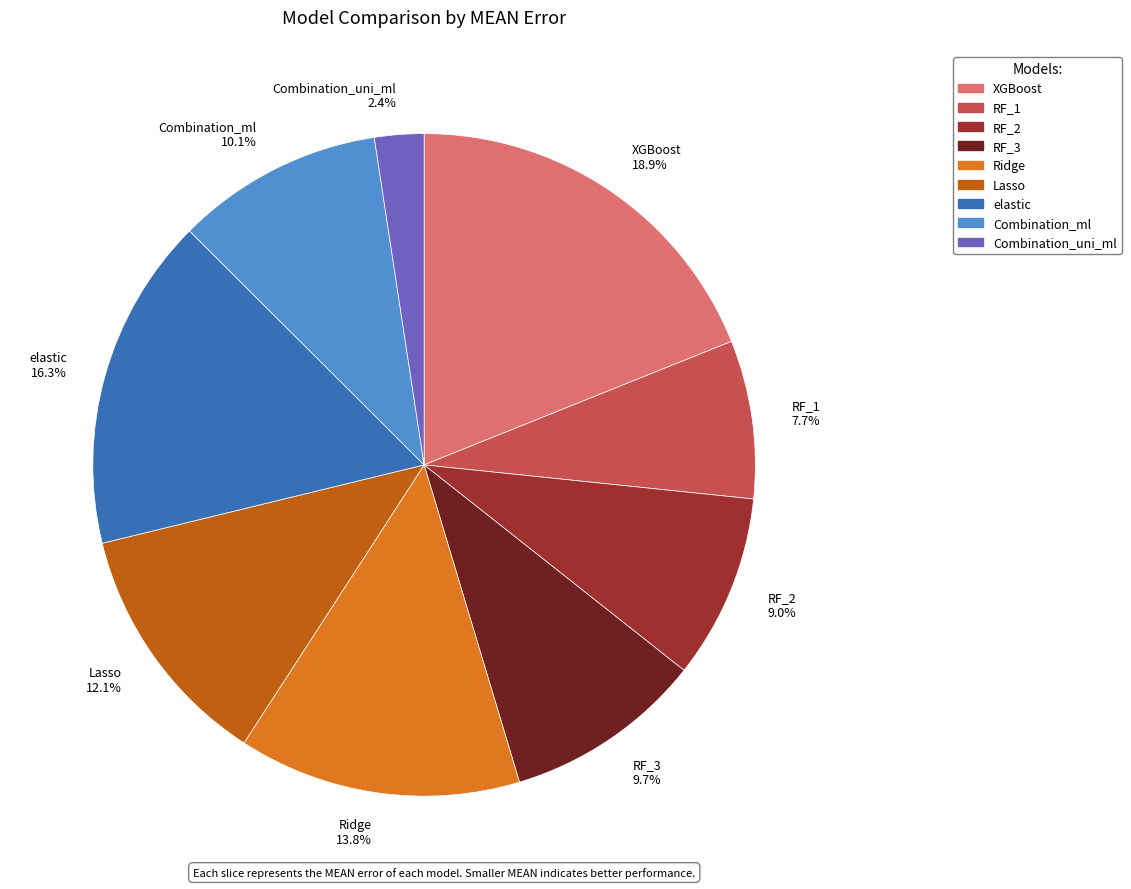

Which slice is the smallest?

Combination_uni_ml